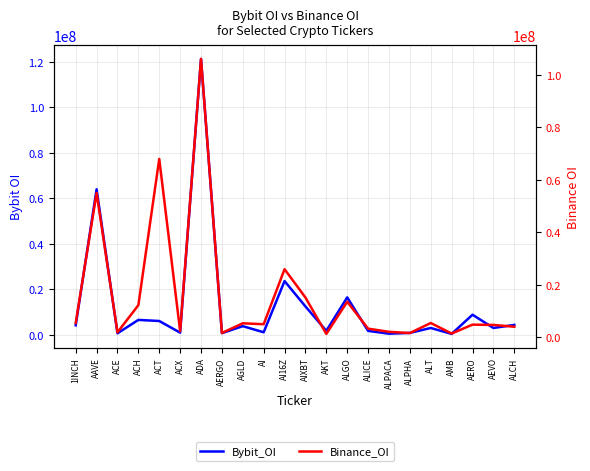

What is the average value of the Bybit_OI series?

13024856